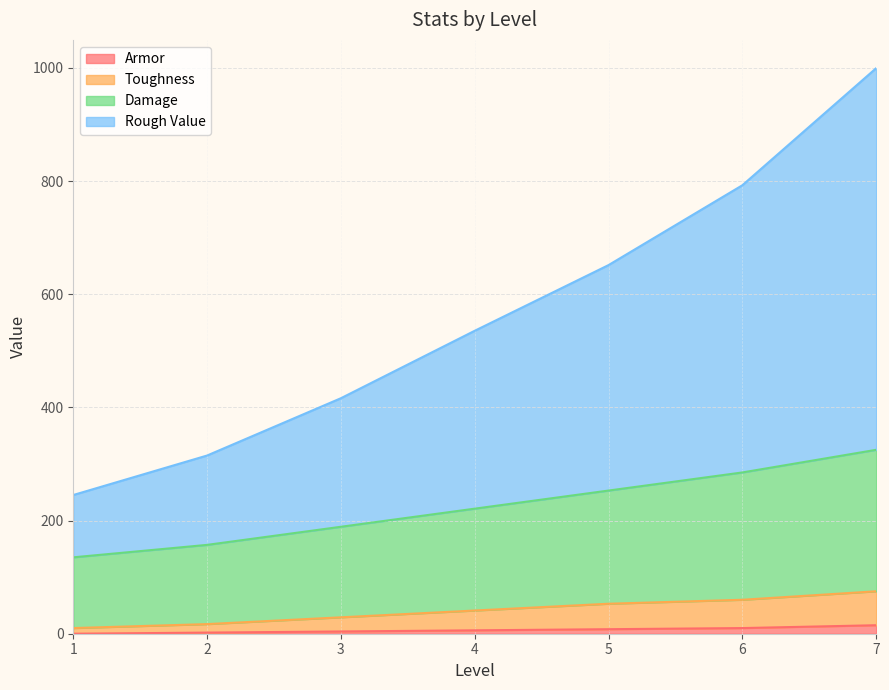

How many lines are shown in the chart?

4